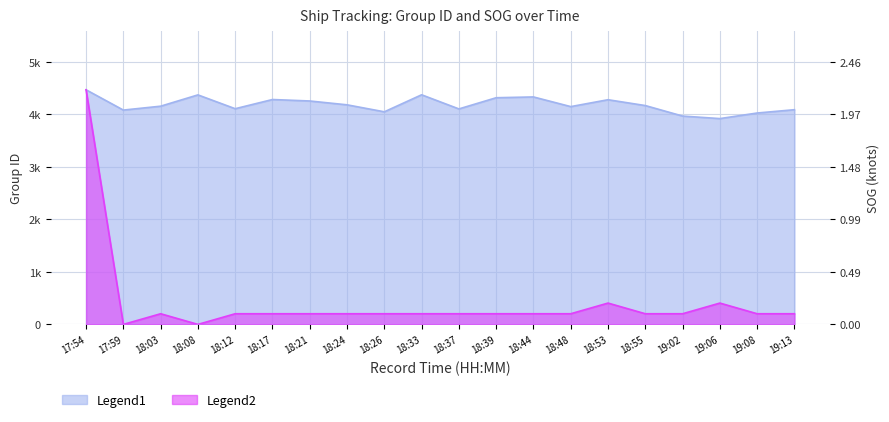

Which series has the widest spread of values?

SOG